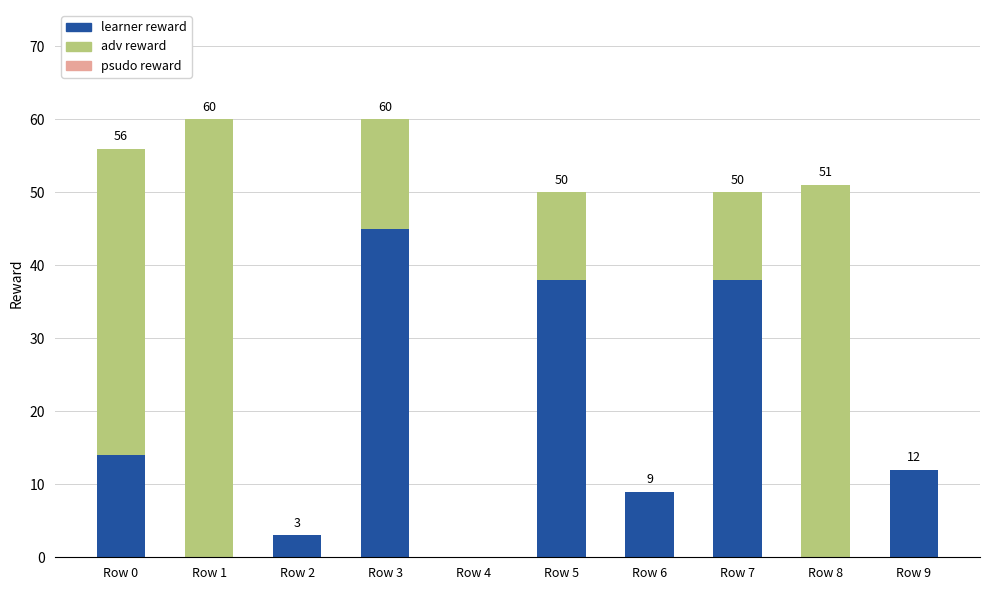

What is the total value across all series at Row 8?

51